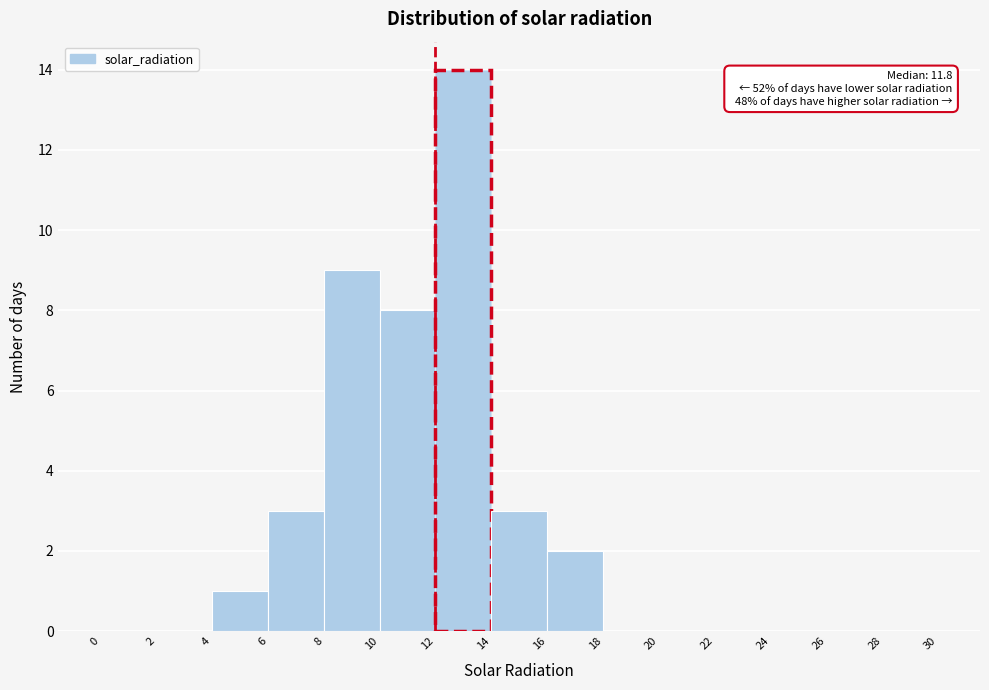

Which range on the x-axis has the tallest bar?

12 to 14